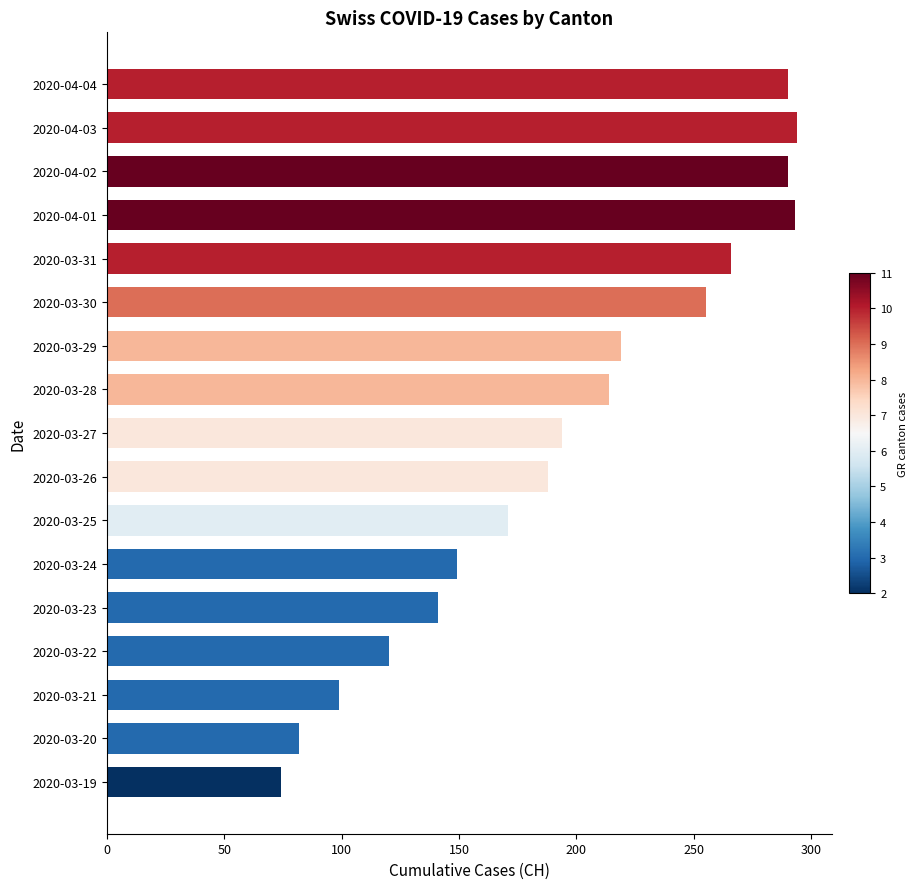

Is it true that the value at 2020-04-04 is 290?

True